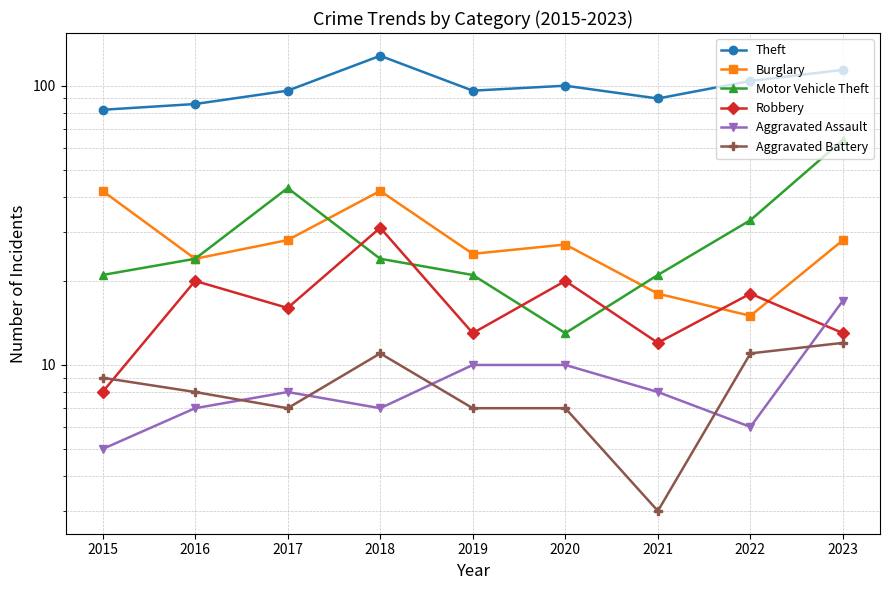

Which series has the largest total across all categories?

Theft